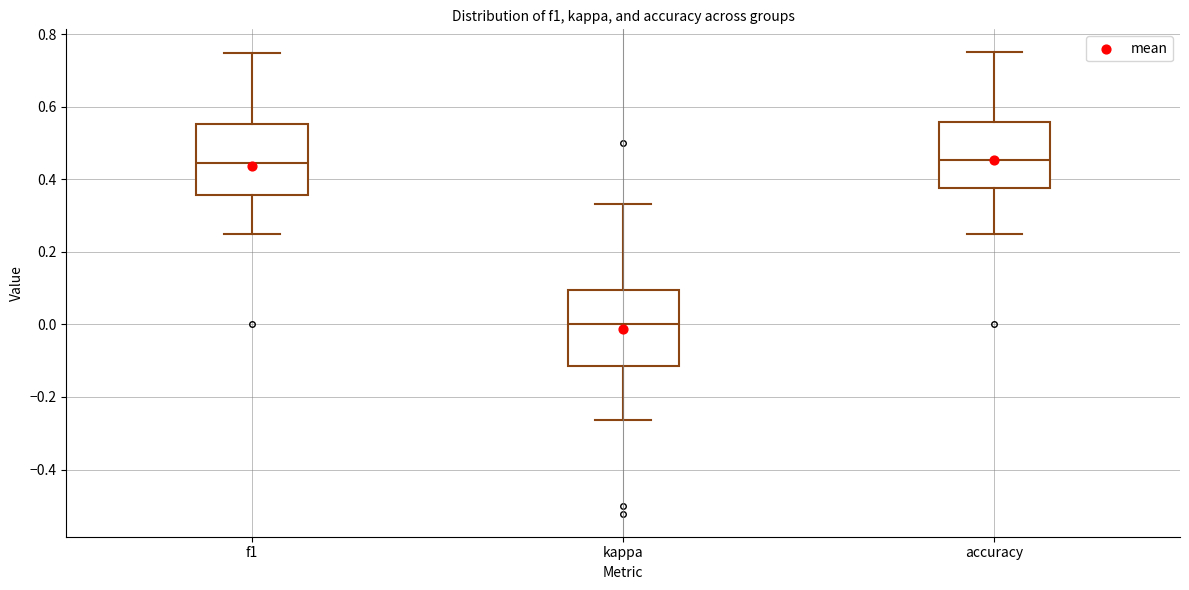

Where does the upper whisker of the box for accuracy end on the y-axis? The values are not printed on the chart, so give them approximately, as read against the axis.

0.76